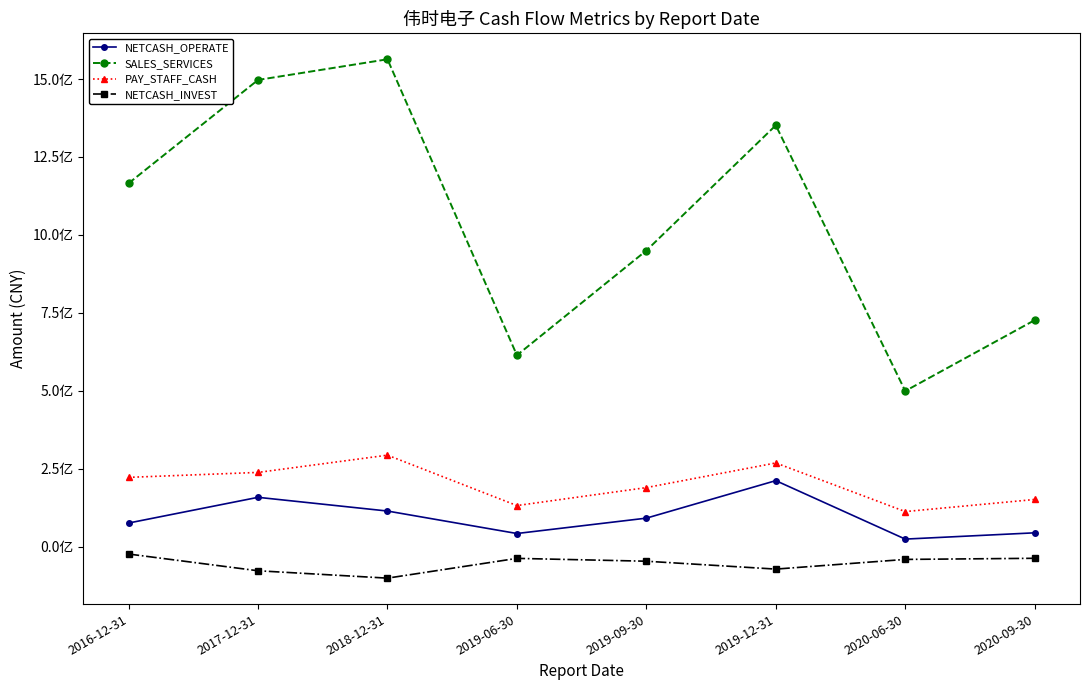

What is the label of the 1st point from the left?

2016-12-31